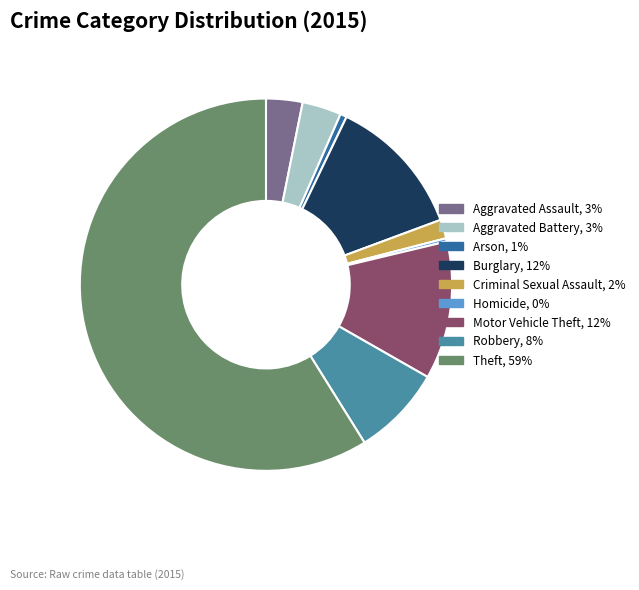

Is it true that Burglary is 12% of the pie?

True